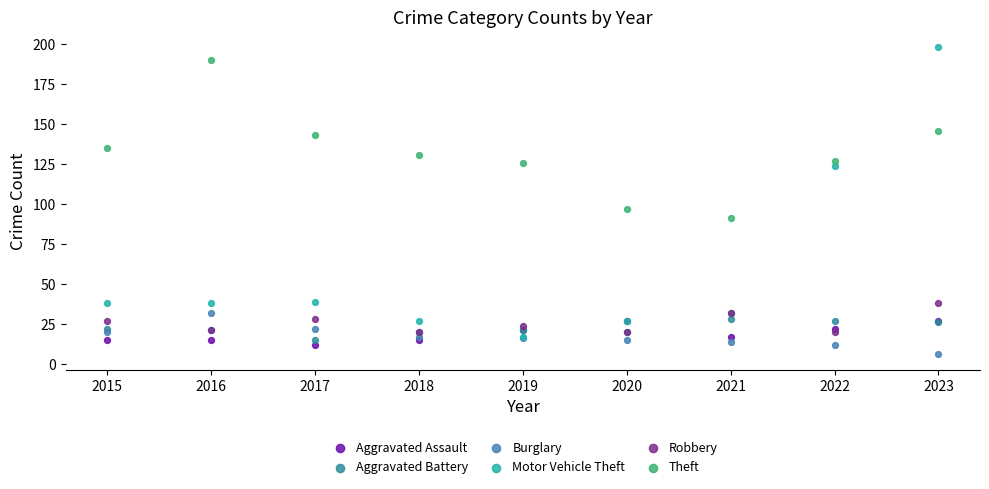

Across all series, what Y value is closest to 102?

97